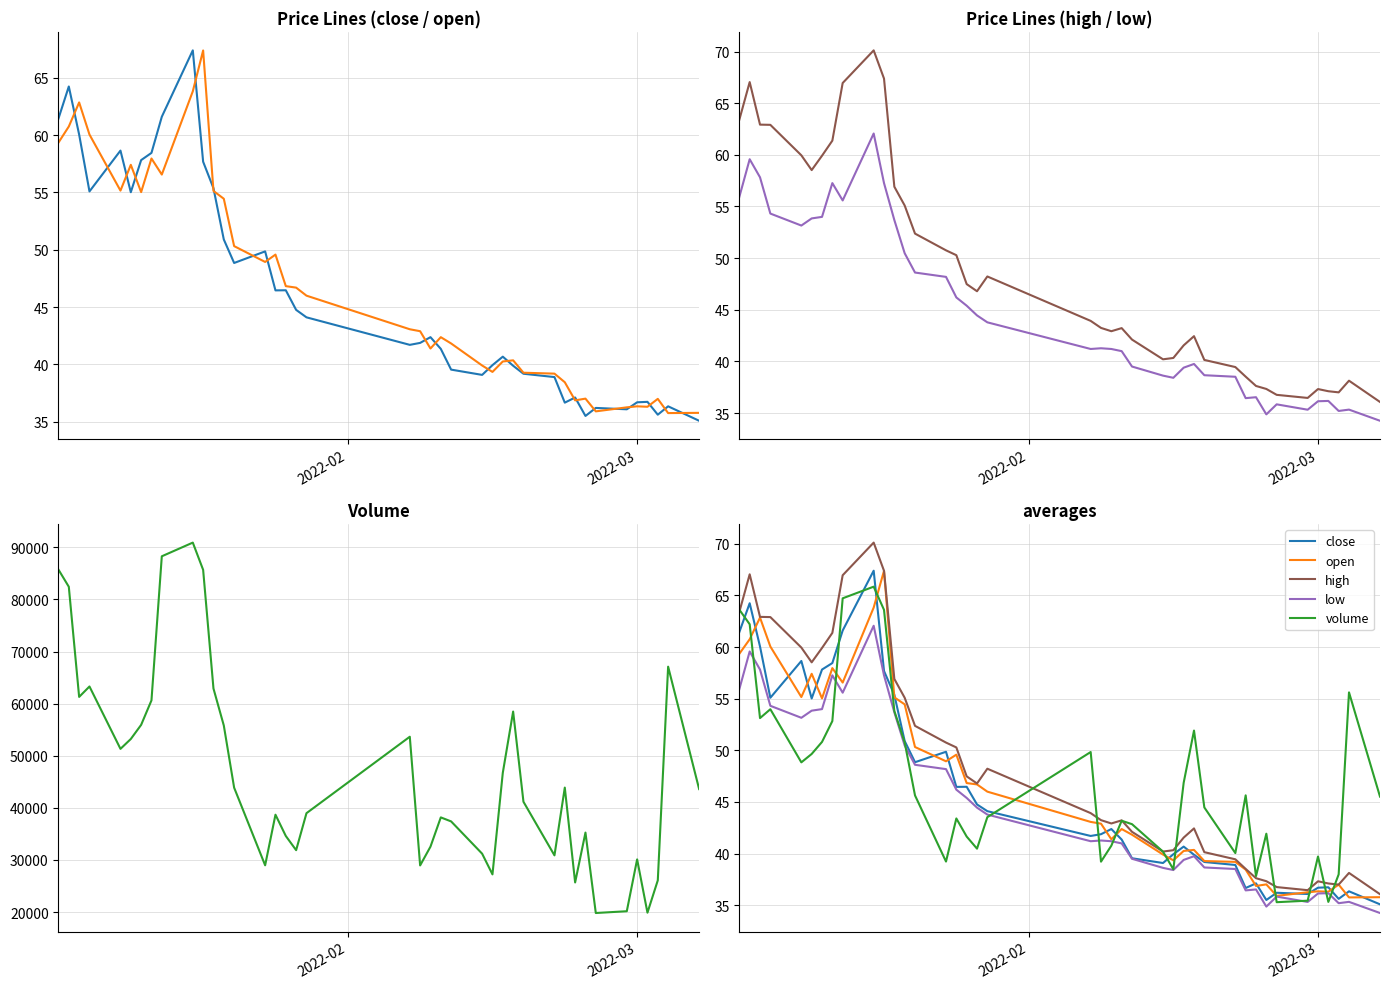

How many interior local peaks does the low series have?

9